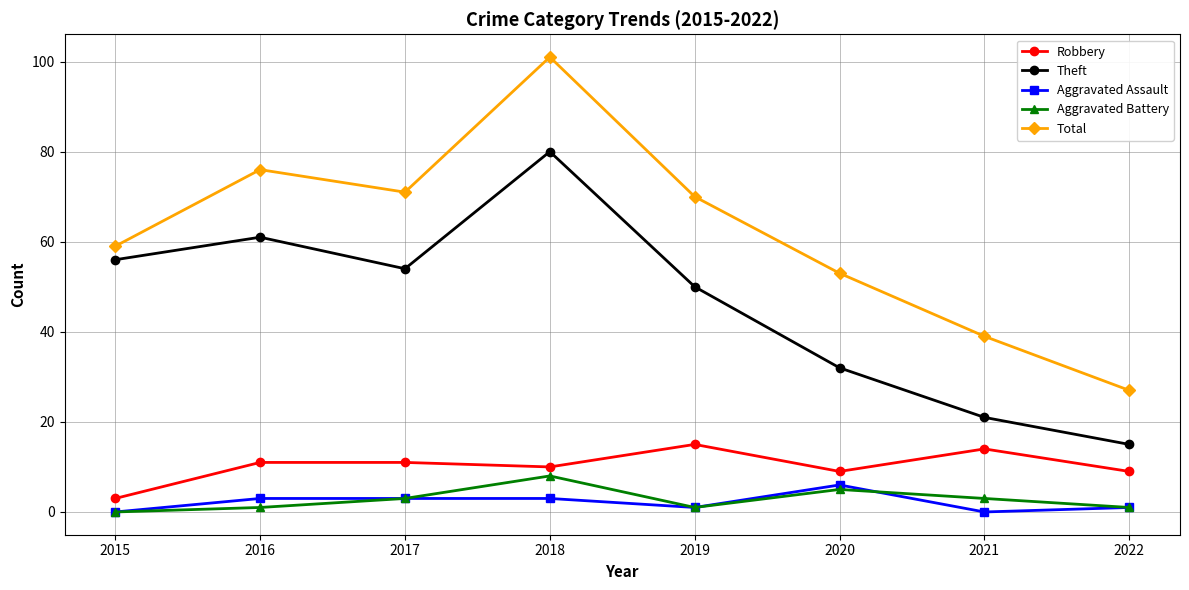

What is the sum of the Theft values at 2016 and 2021?

82